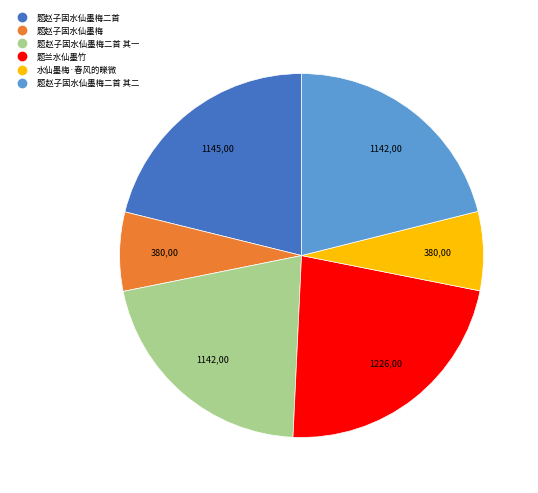

Is there any slice that represents more than half of the pie?

No